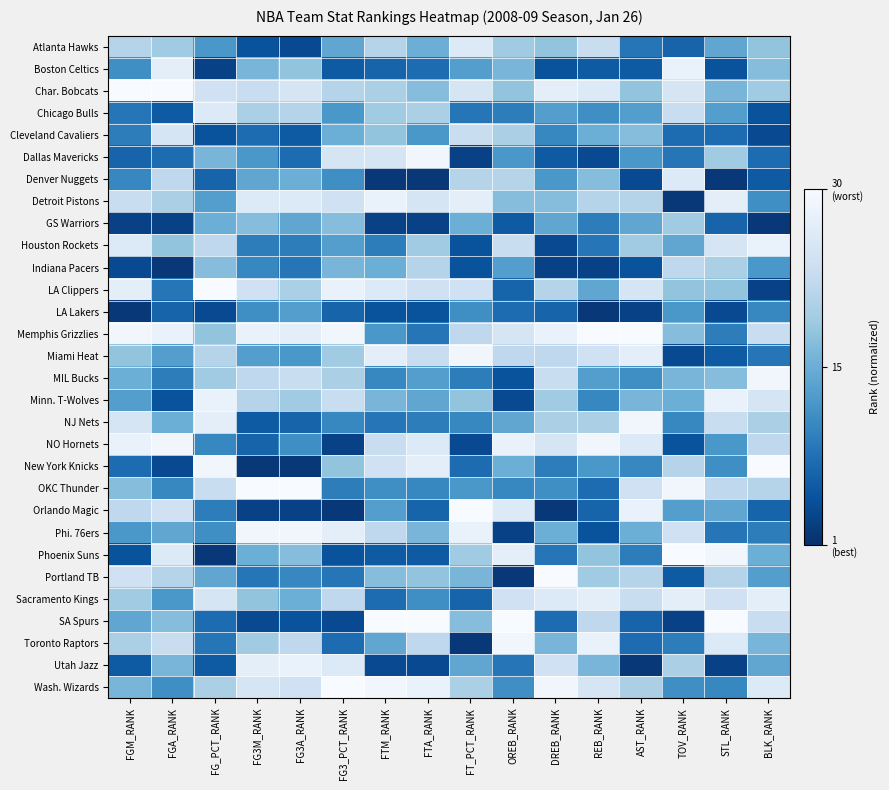

Rank the series at FG3_PCT_RANK from lowest to highest value.

Orlando Magic, NO Hornets, SA Spurs, Phoenix Suns, Boston Celtics, LA Lakers, Toronto Raptors, Portland TB, OKC Thunder, NJ Nets, Denver Nuggets, Chicago Bulls, Houston Rockets, Atlanta Hawks, Cleveland Cavaliers, Indiana Pacers, GS Warriors, New York Knicks, Miami Heat, MIL Bucks, Char. Bobcats, Sacramento Kings, Minn. T-Wolves, Detroit Pistons, Dallas Mavericks, Utah Jazz, Phi. 76ers, LA Clippers, Memphis Grizzlies, Wash. Wizards